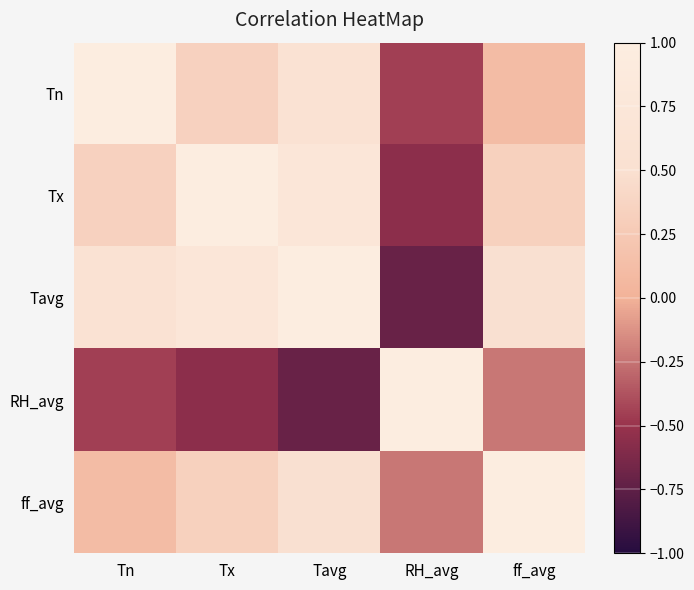

Which series has the largest total across all categories?

Tavg